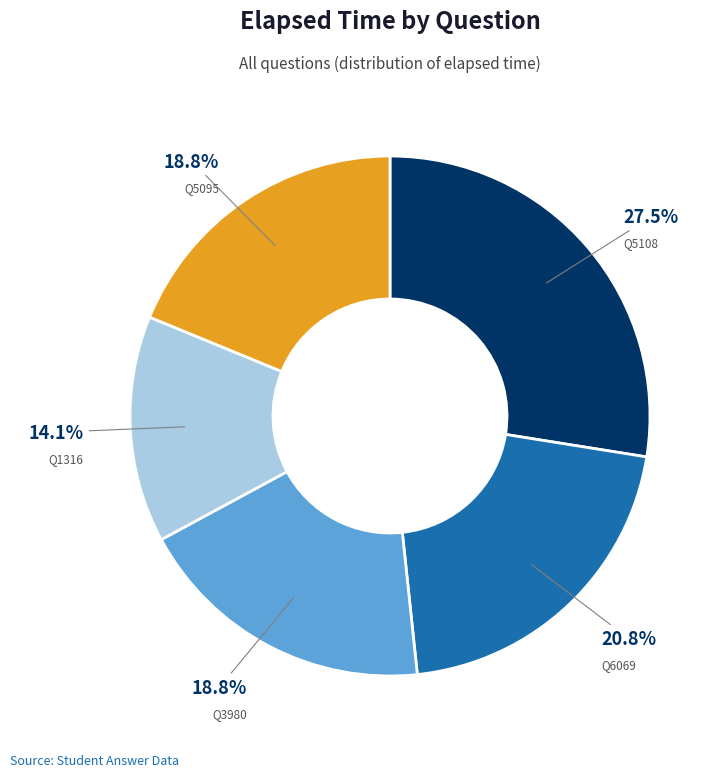

Does any single category account for the majority?

No